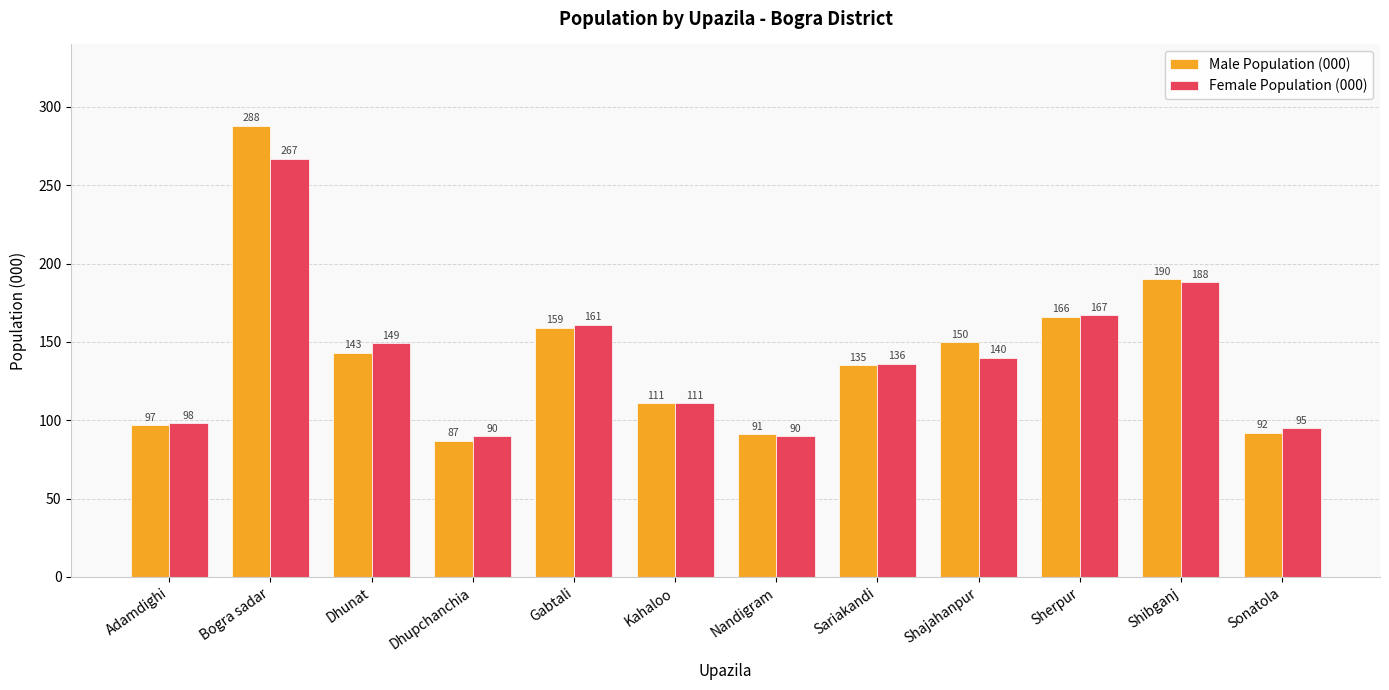

What is the minimum value shown in the chart?

87